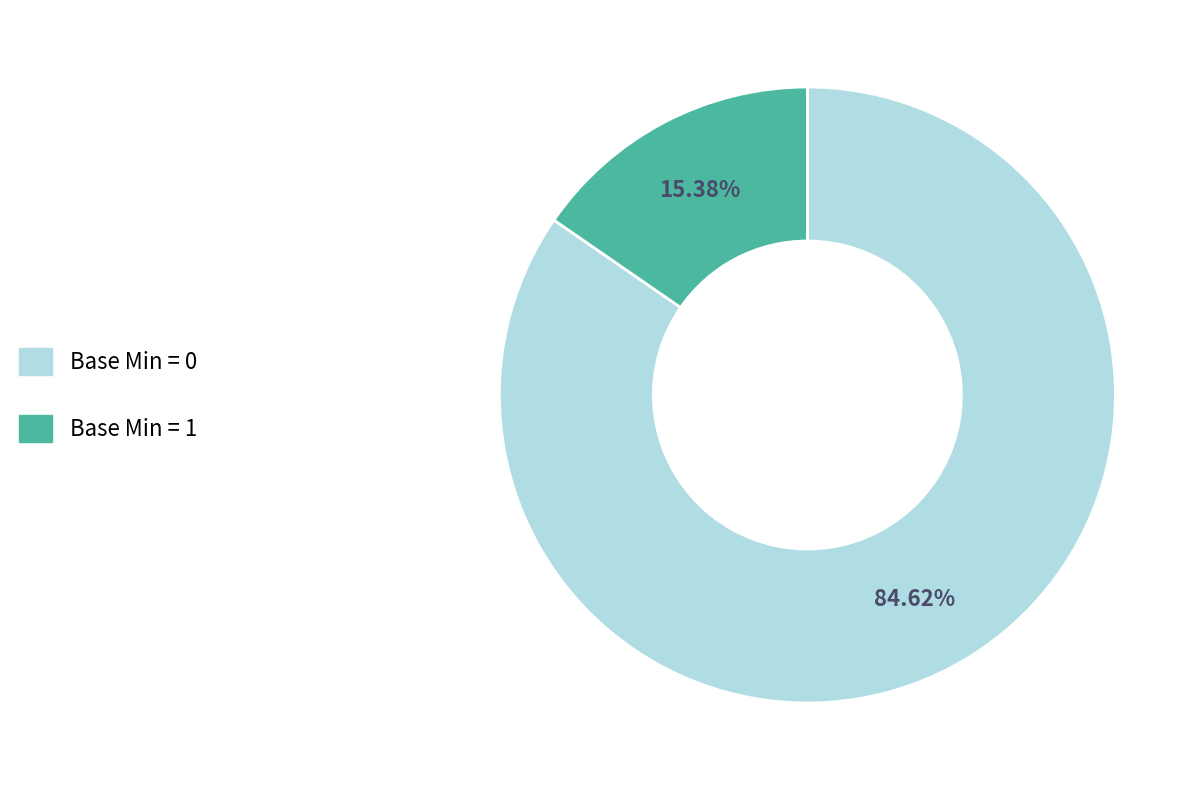

Is there any slice that represents more than half of the pie?

Yes